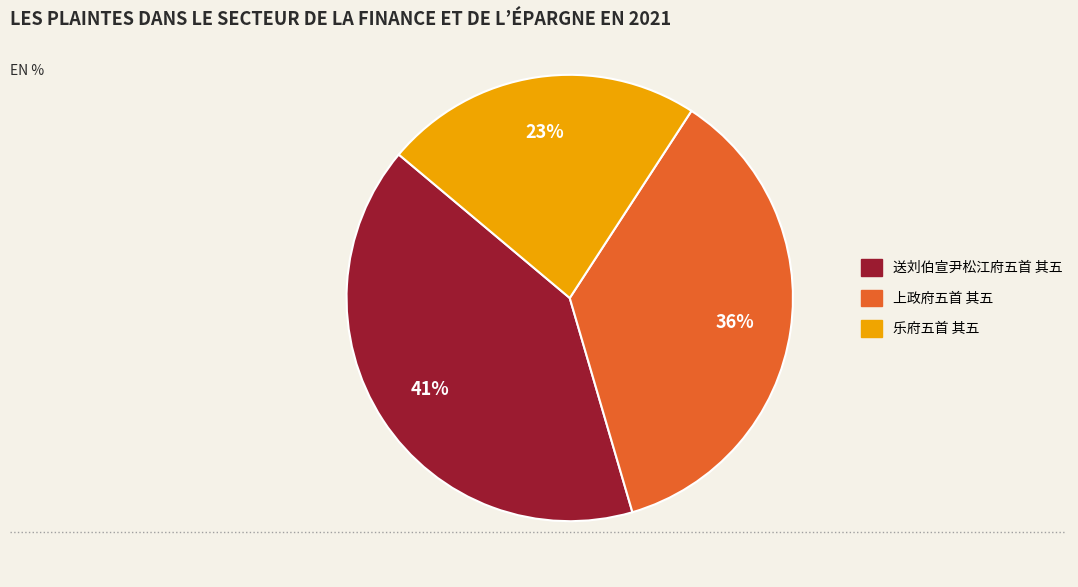

Approximately how many times larger is the value at 乐府五首 其五 compared to 送刘伯宣尹松江府五首 其五?

0.6